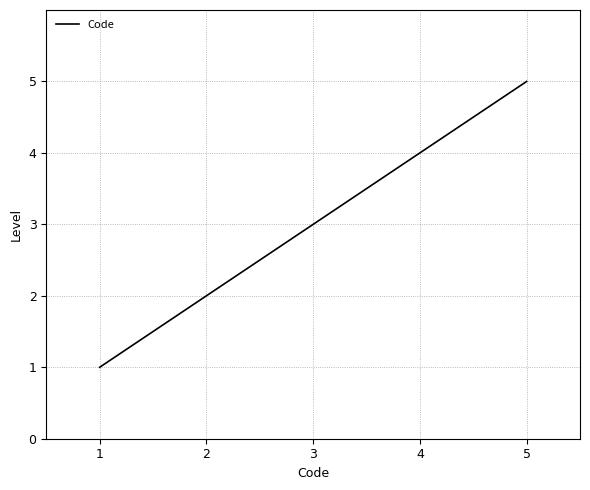

Is it true that the value at 1 is 2?

False